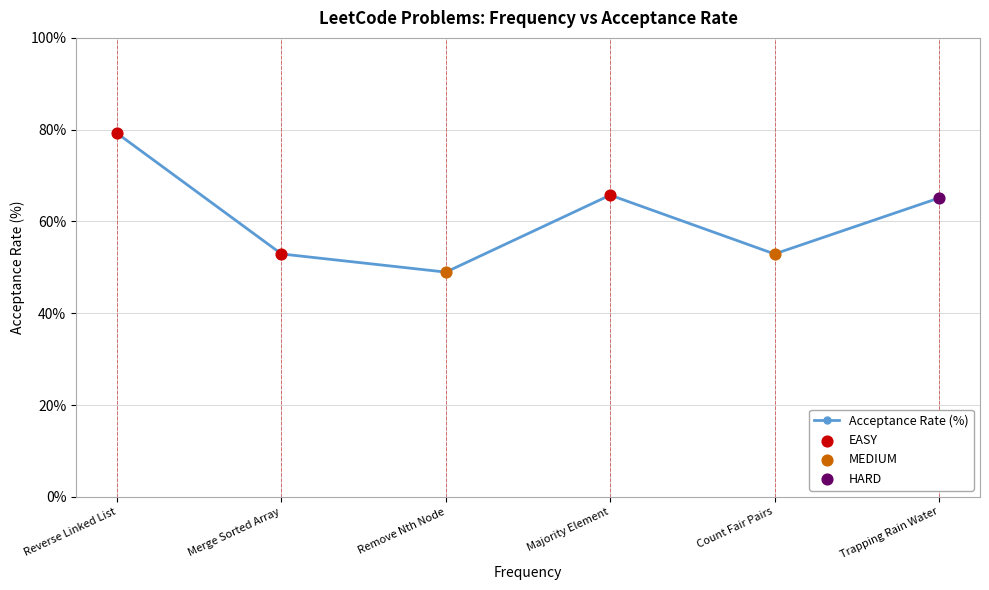

What is the change in value from Count Fair Pairs to Trapping Rain Water?

+12.2